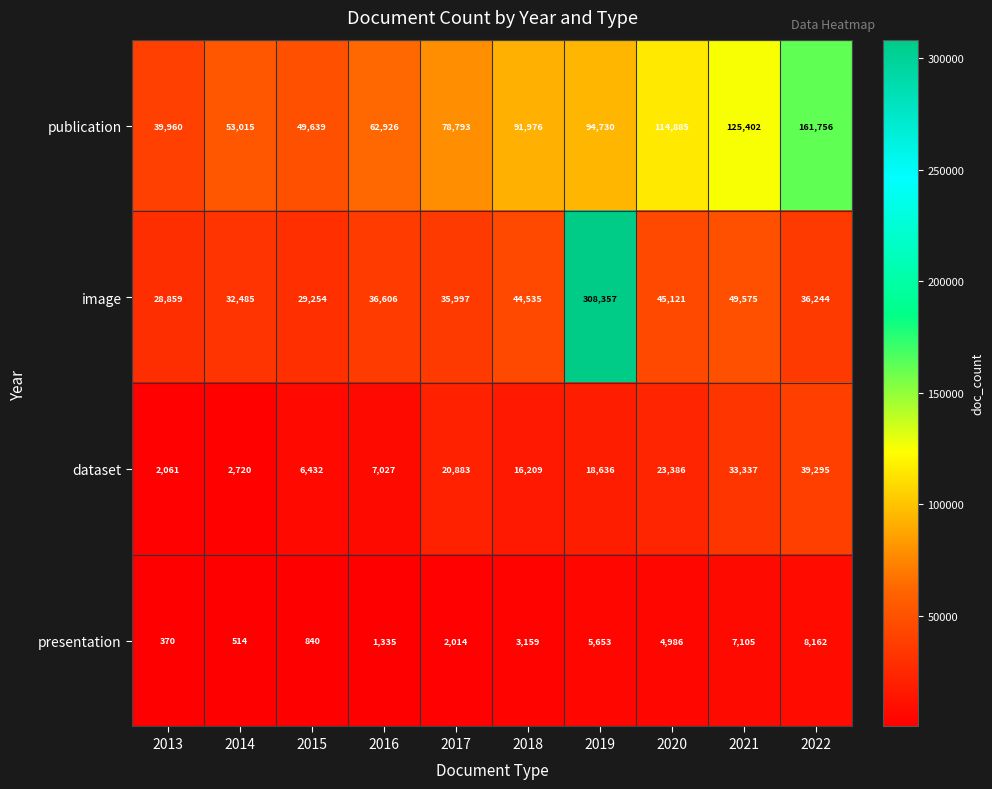

Rank the series by their maximum value, from highest to lowest.

image, publication, dataset, presentation